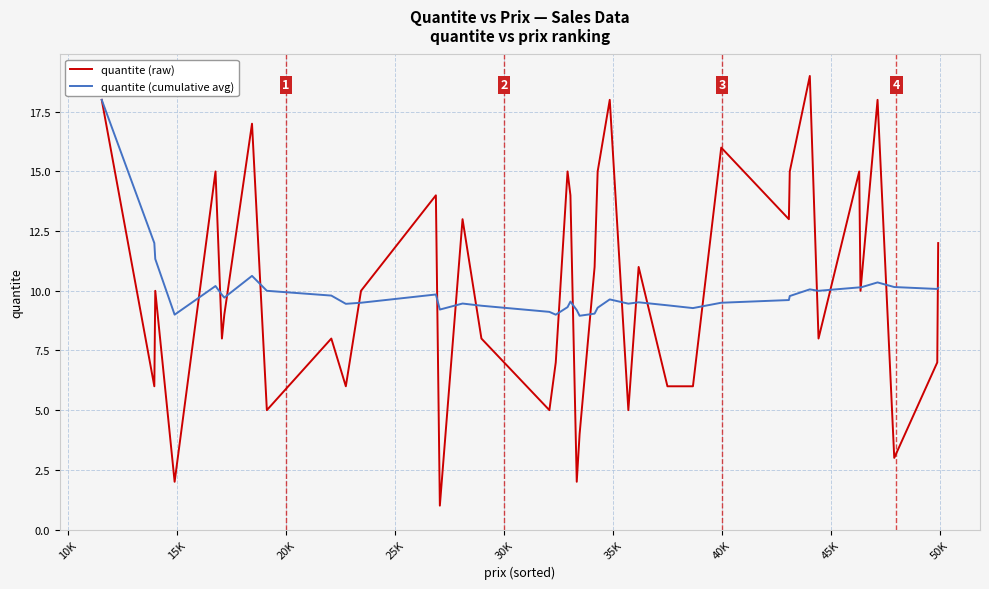

Which series has the widest spread of values?

quantite (raw)